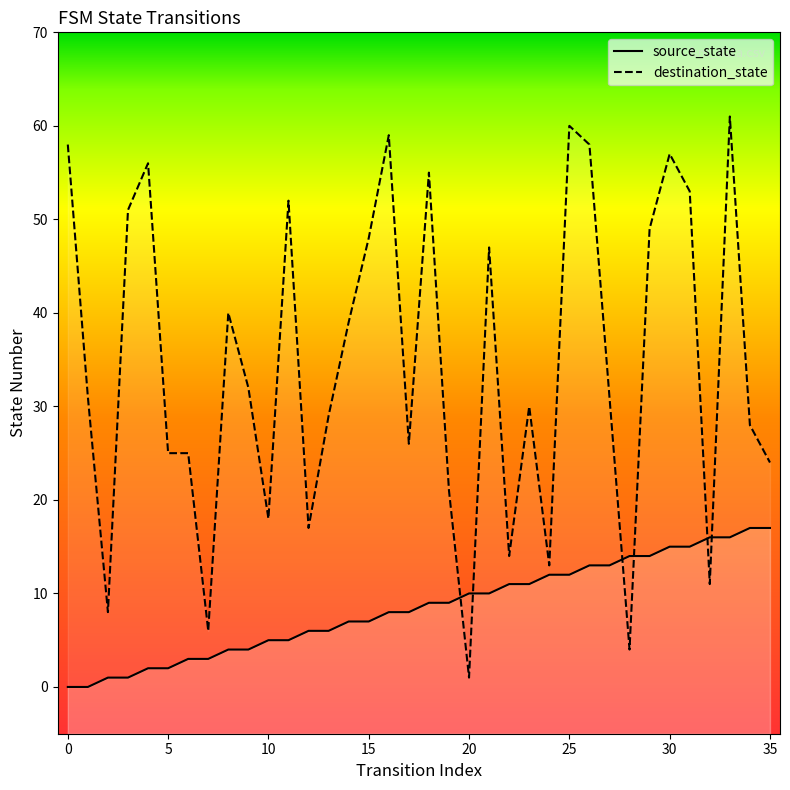

How many lines are shown in the chart?

2